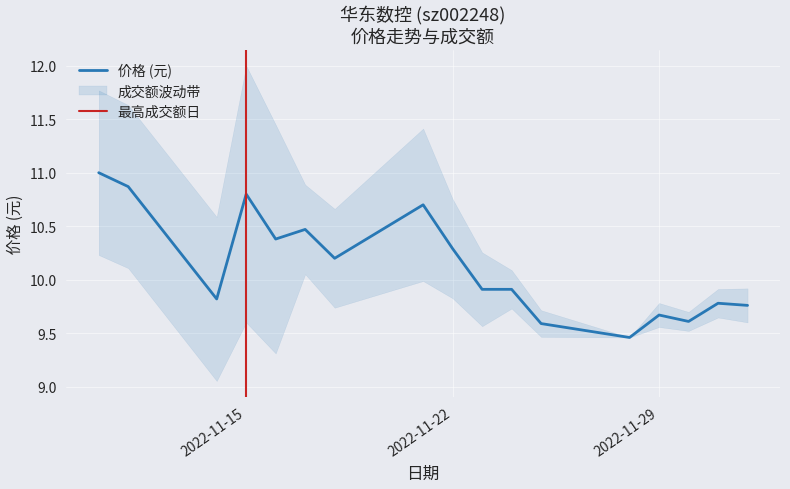

The value at 2022-11-11 is 10.9. True or false?

True